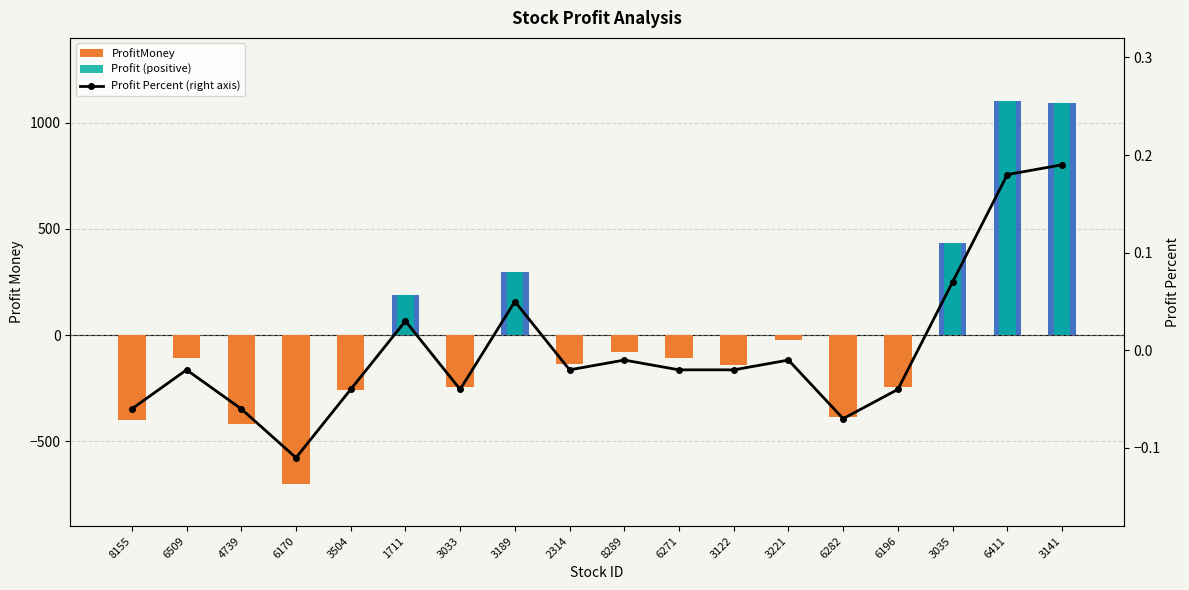

At which label does Profit Percent (right axis) reach its minimum?

6170